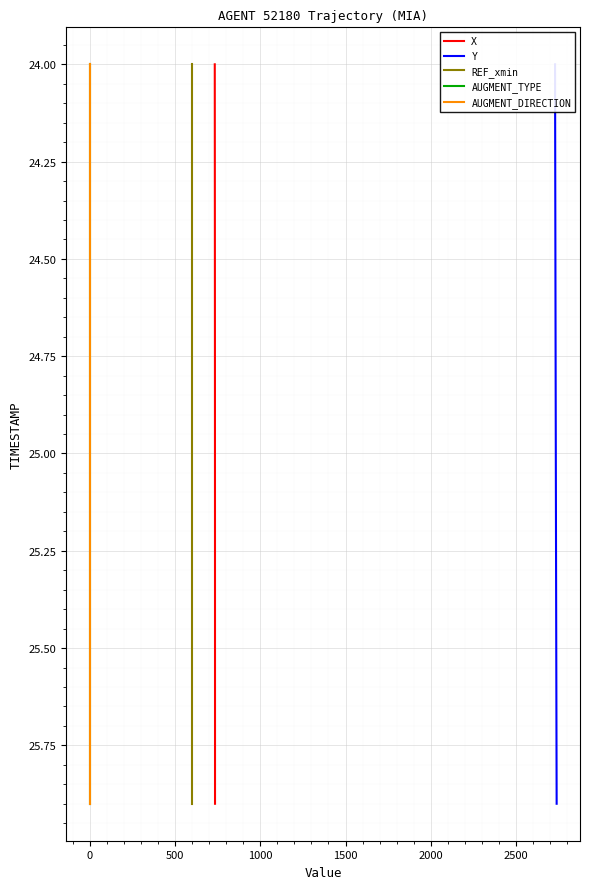

What is the maximum value for X?

25.9